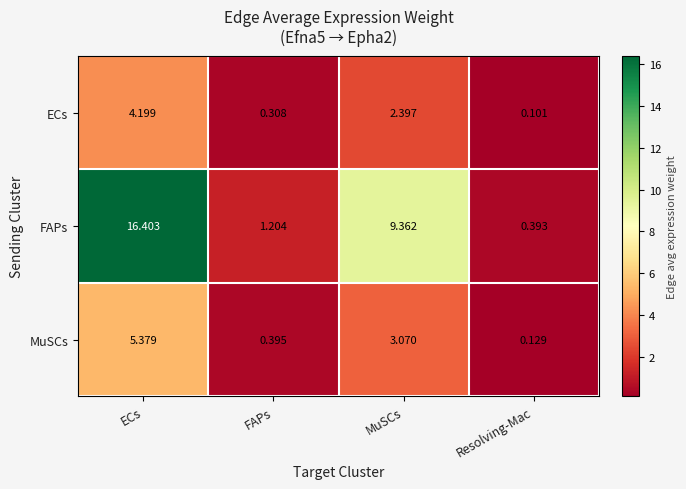

Which series has the largest range (max minus min)?

FAPs